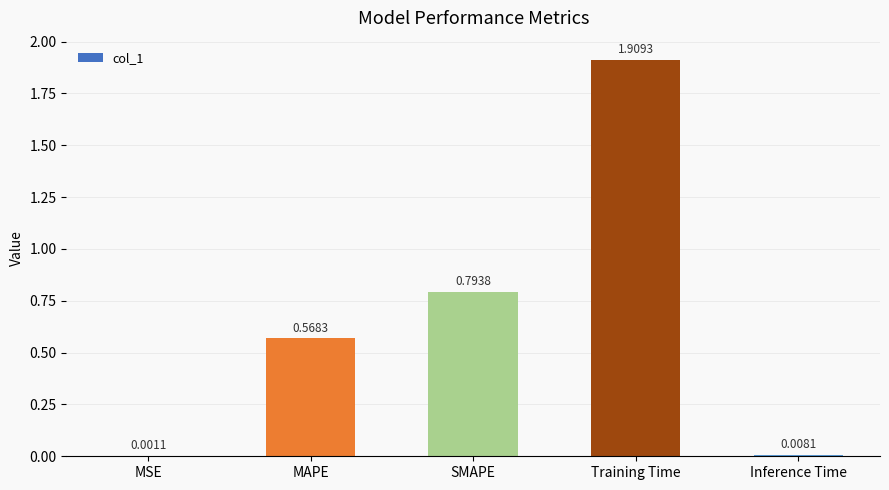

What is the sum of all values?

3.3